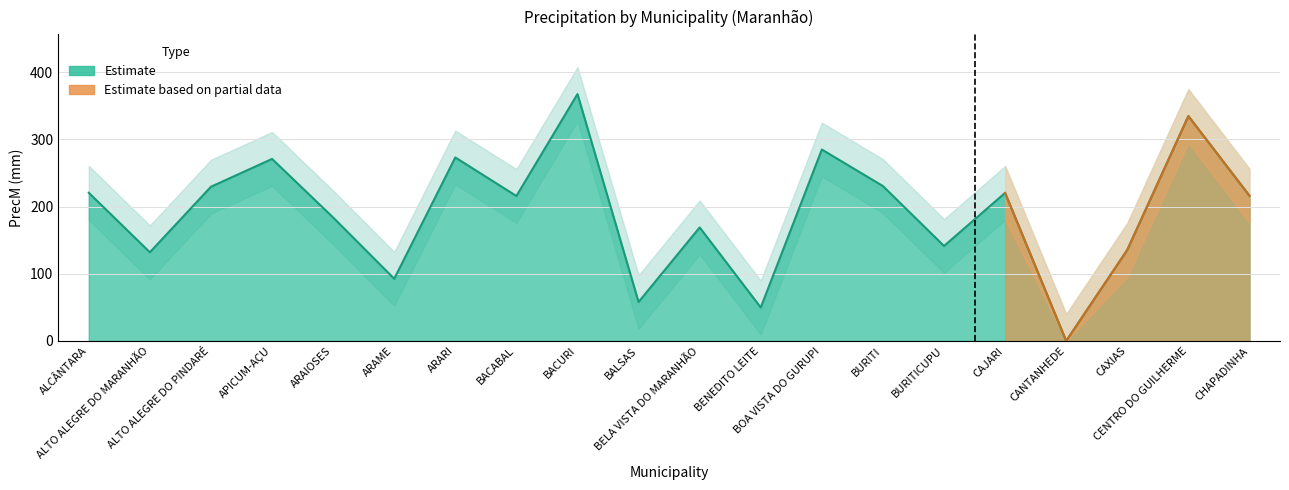

The PrecM (Estimate) series shows 32.4 at BURITICUPU. True or false?

False